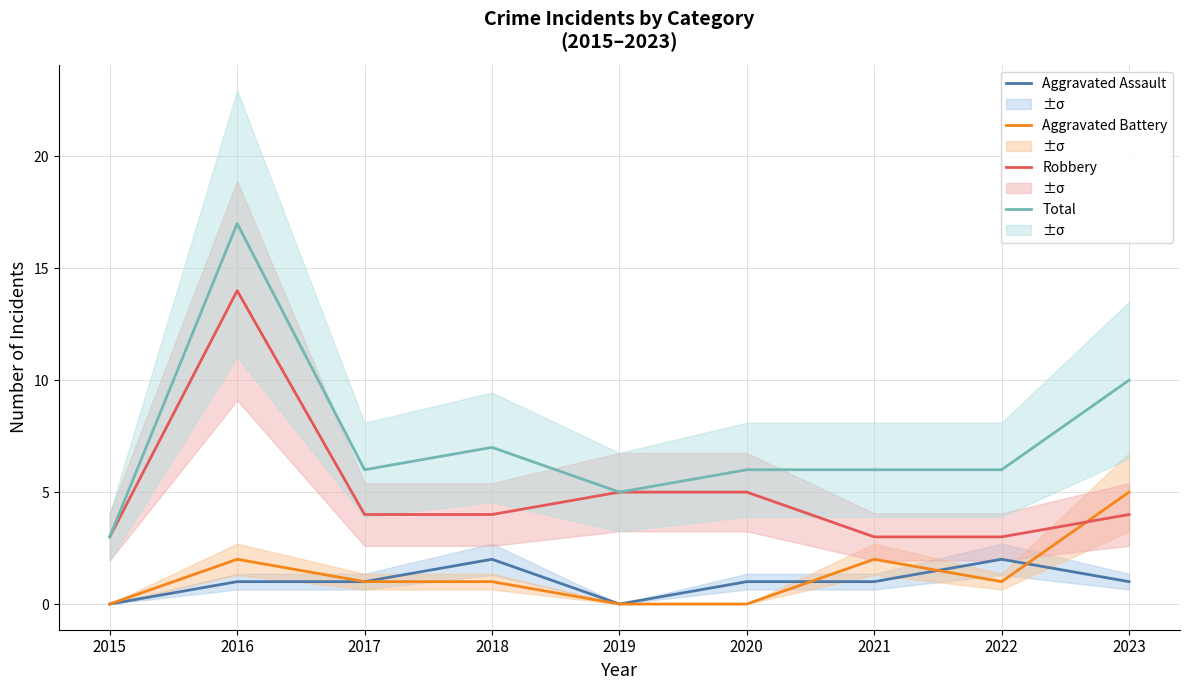

What are all the series names shown in the legend?

Aggravated Assault, Aggravated Battery, Robbery, Total